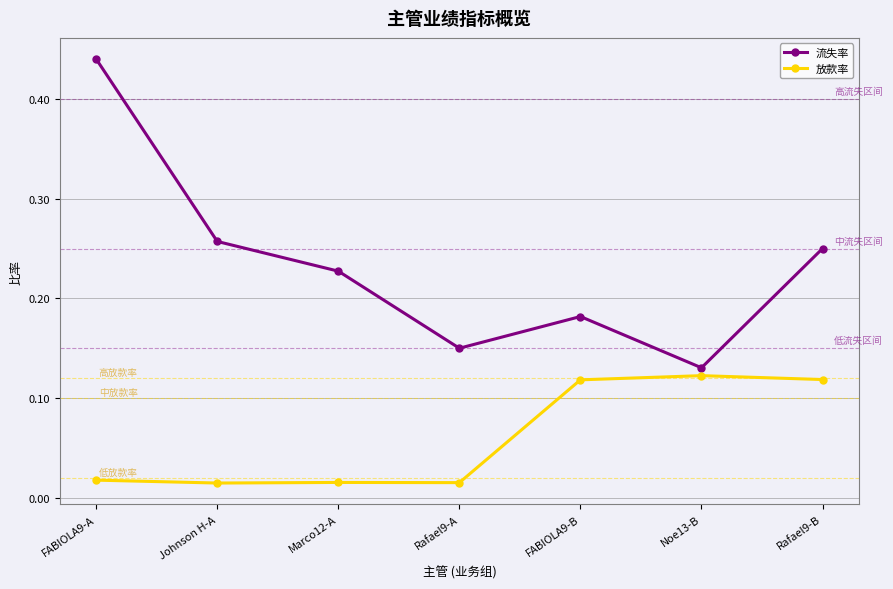

List the series in order of their overall mean, highest first.

流失率, 放款率